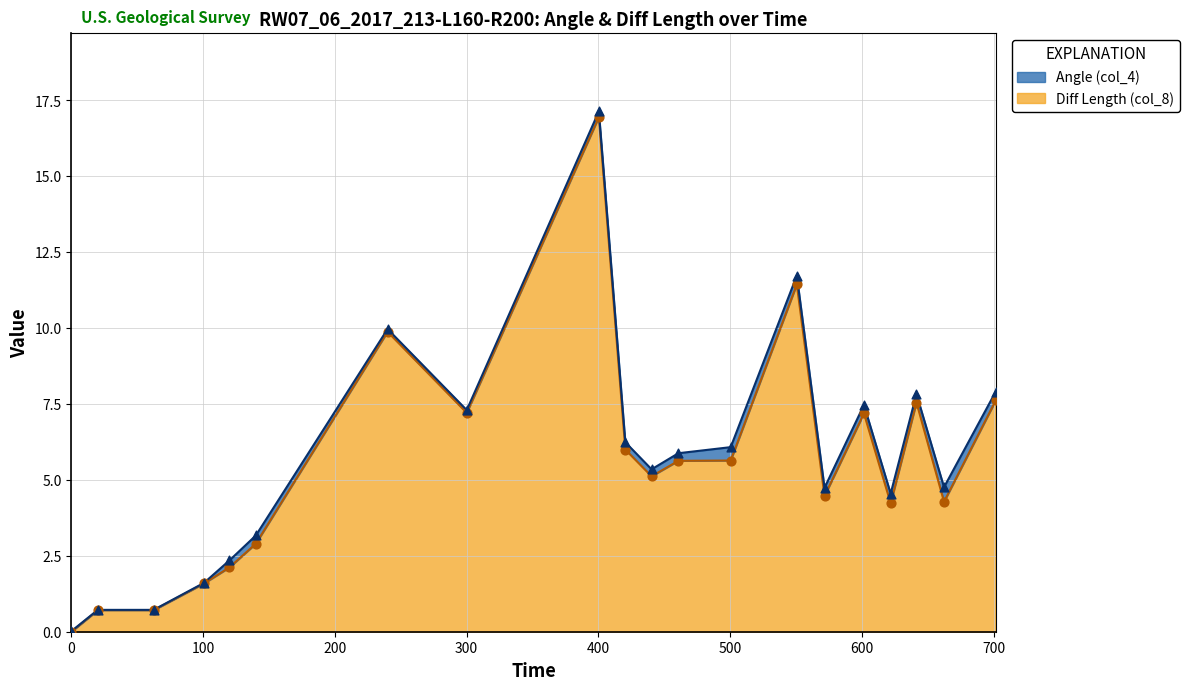

What is the change in value from 62.44 to 601.61?

+6.5